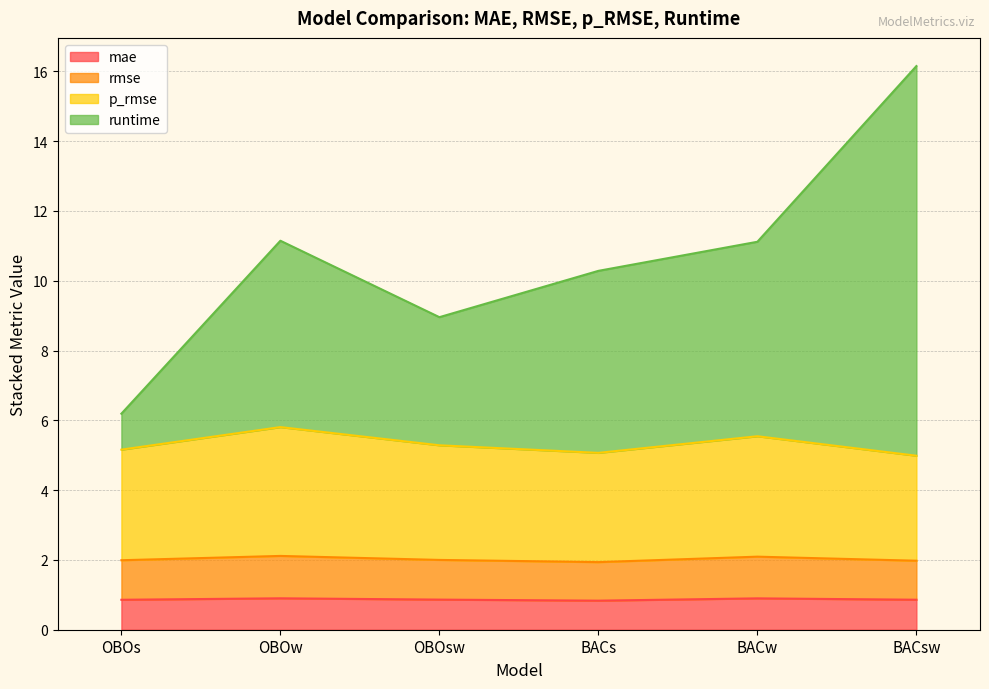

The mae series shows 0.9 at OBOs. True or false?

True